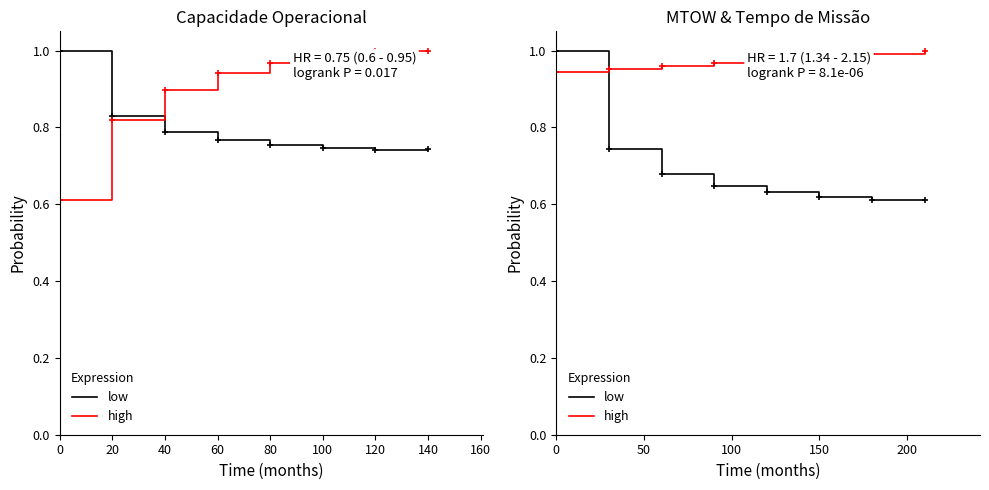

What is the value of the high point at the 1st from the left?

0.9